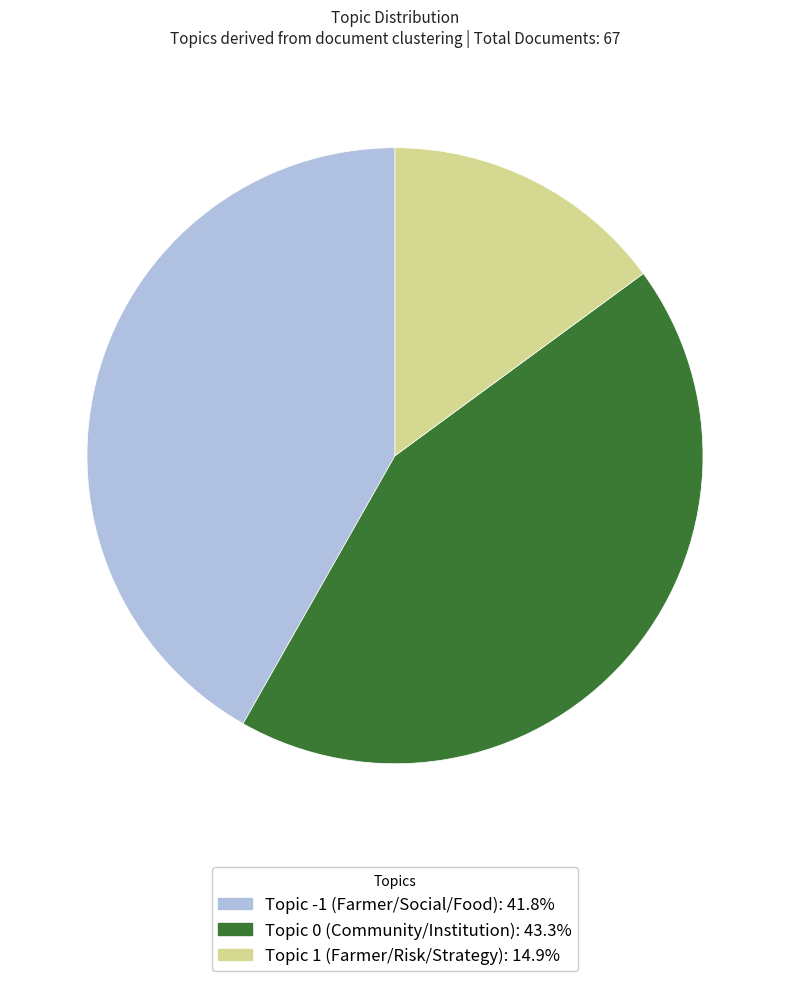

Count the number of slices in the pie.

3